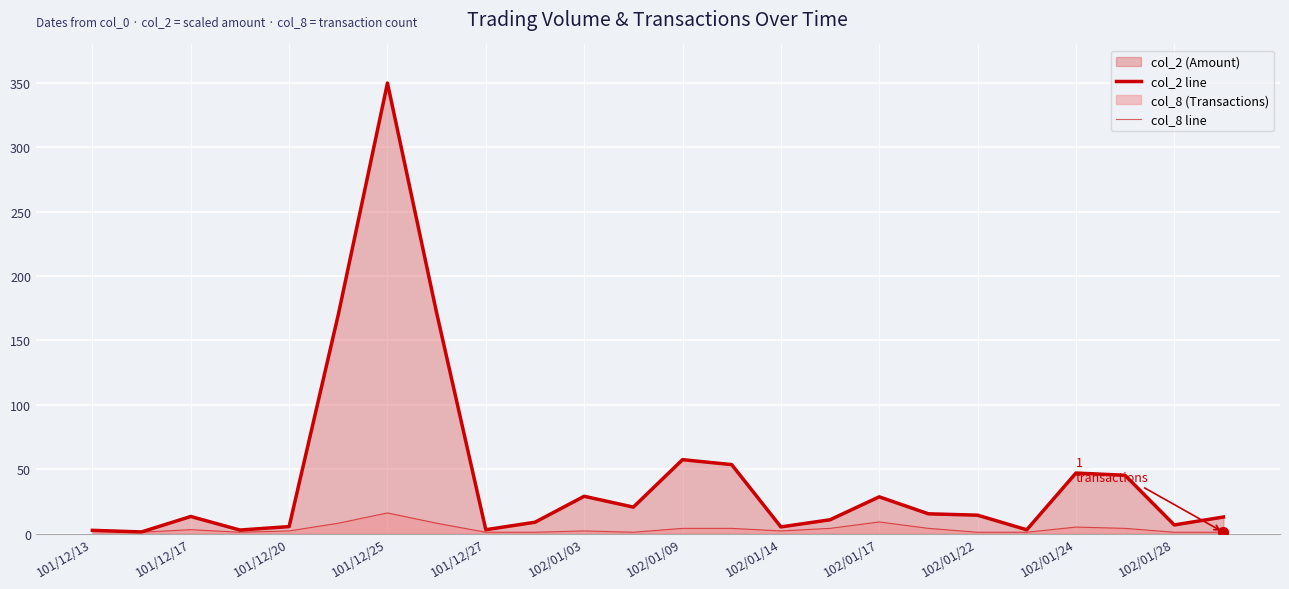

How many lines are shown in the chart?

2